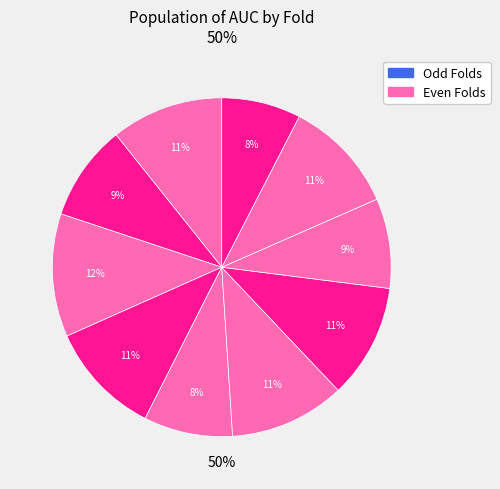

Which has a higher value, 9 or 10?

9